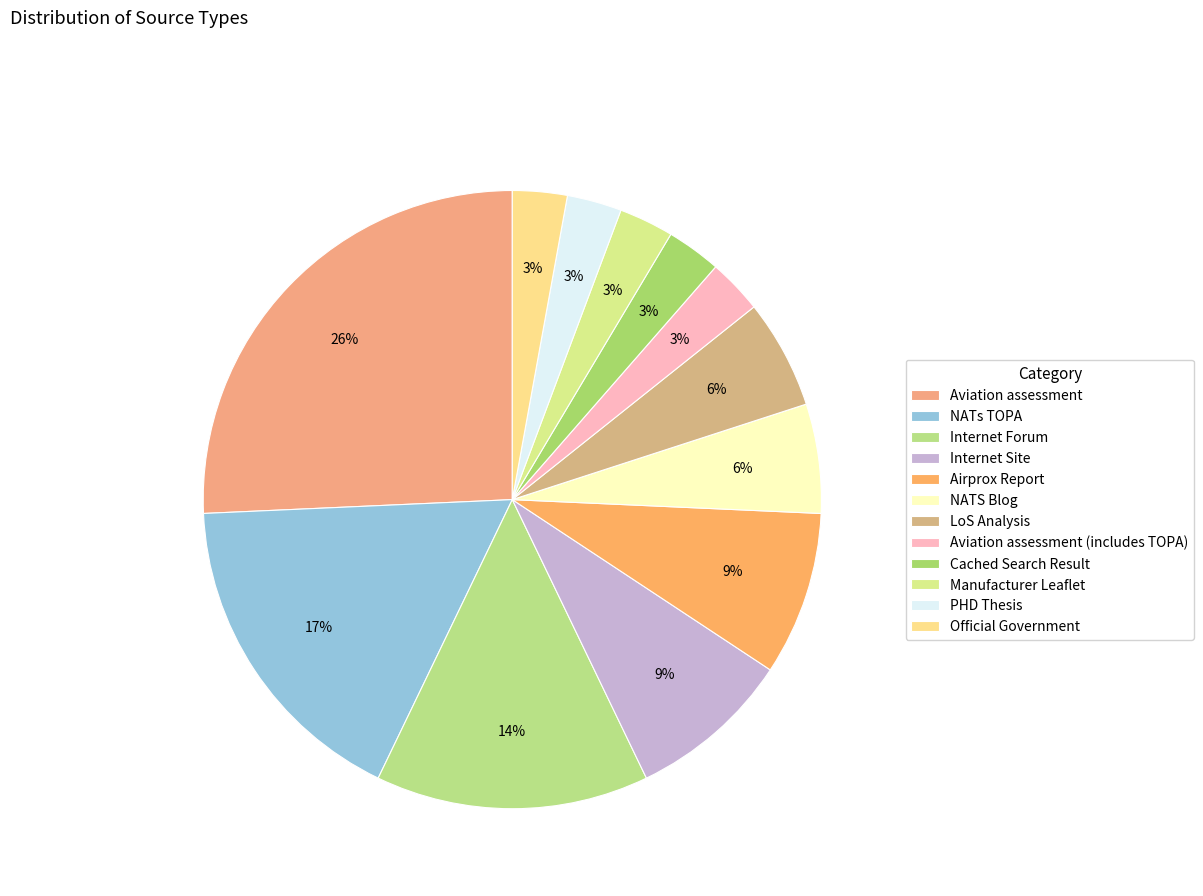

How many segments does this pie chart have?

12